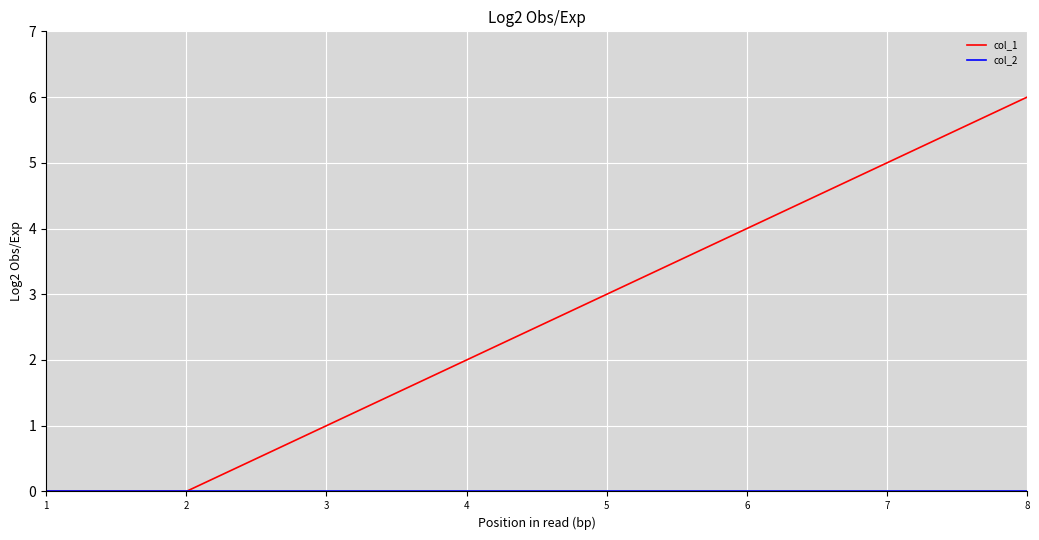

At which category is the sum across all series the highest?

8